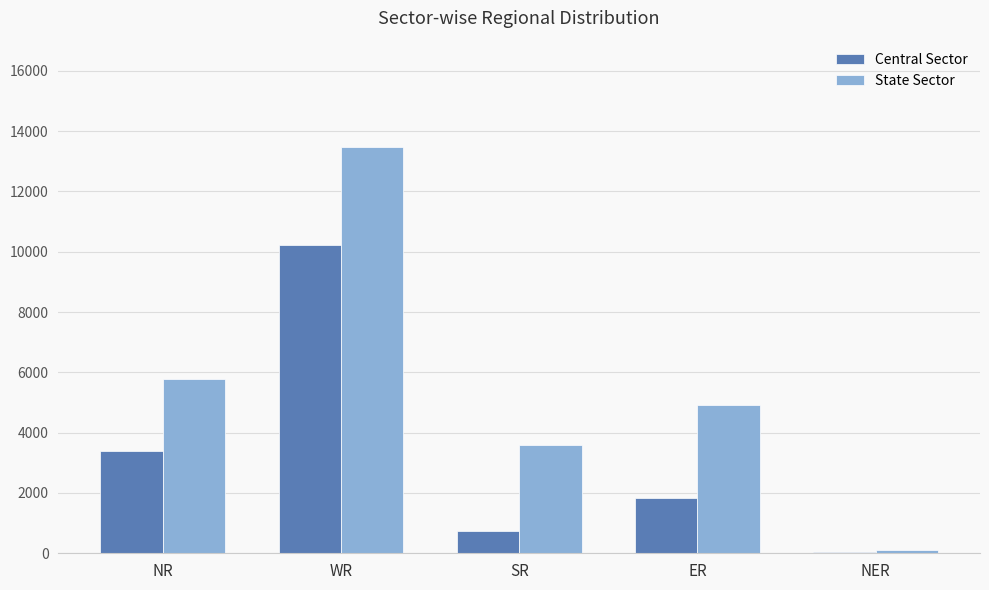

What is the sum of all State Sector values?

27915